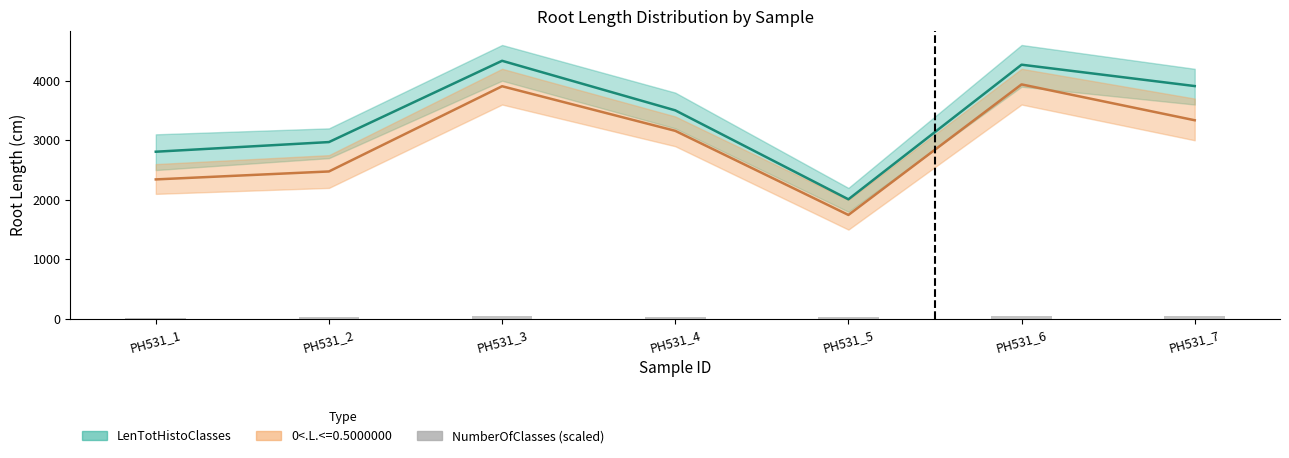

Does the chart contain any negative values?

No